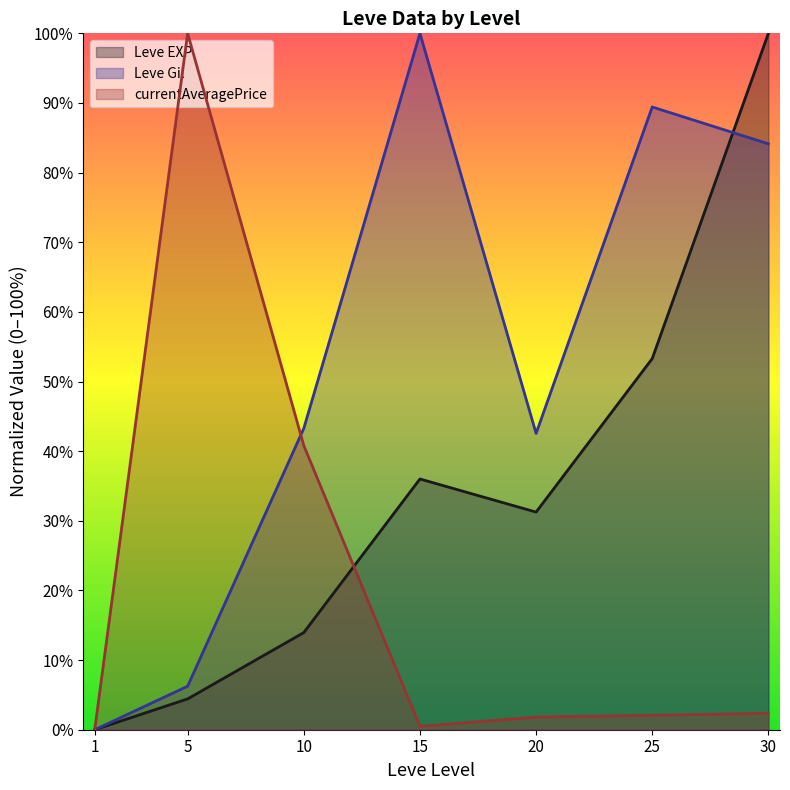

What is the maximum value for Leve Gil?

100.0